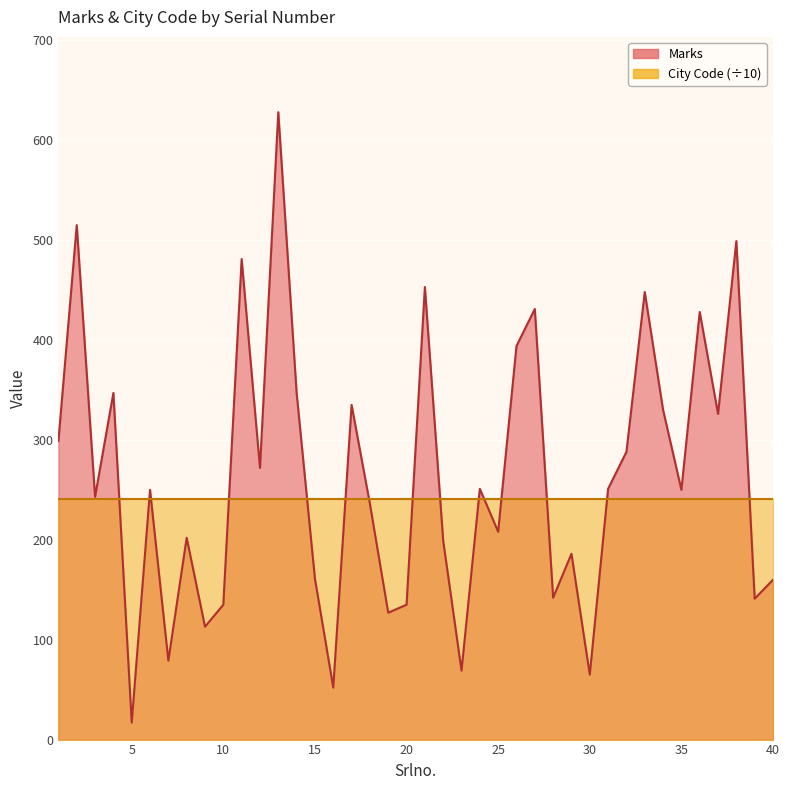

What is the value of the 31st point from the left?

251